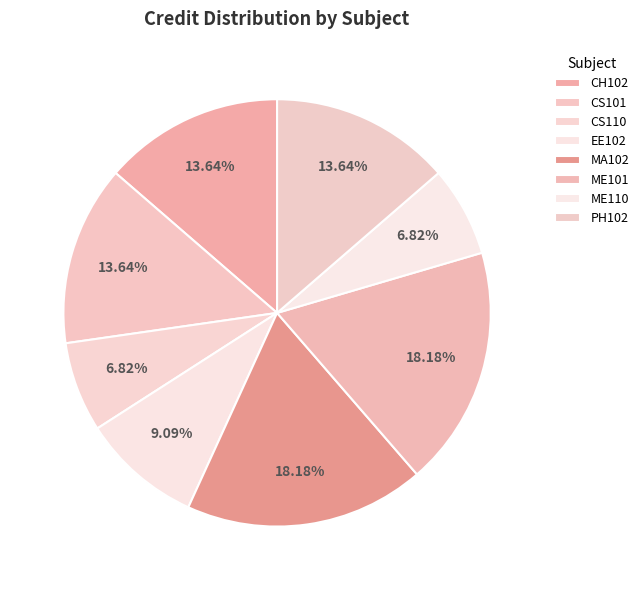

What percentage is the CH102 slice, to the nearest percent?

14%